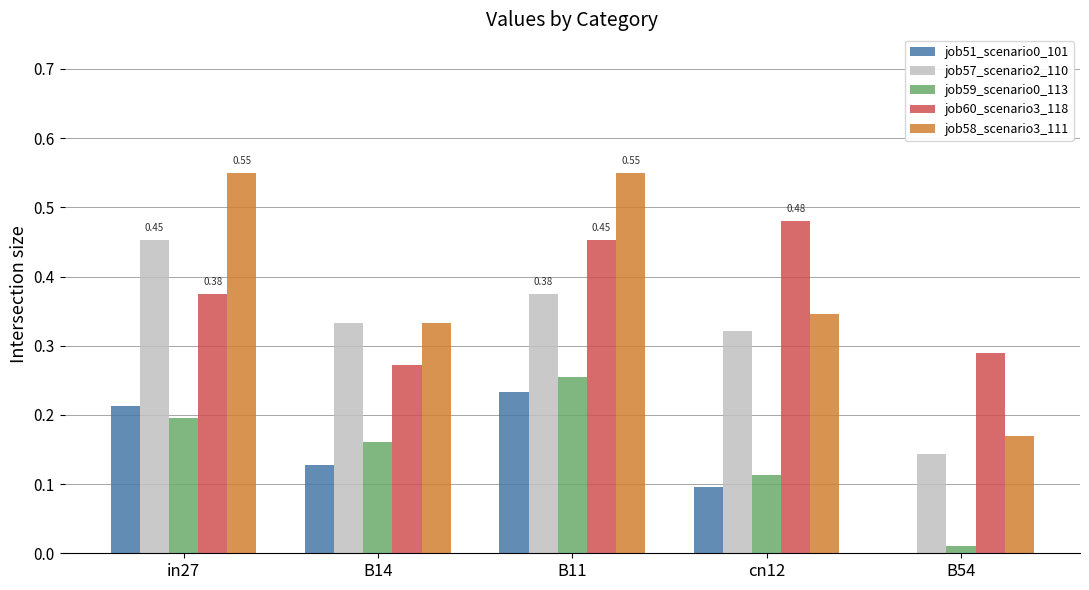

What is the sum of all job57_scenario2_110 values?

1.6